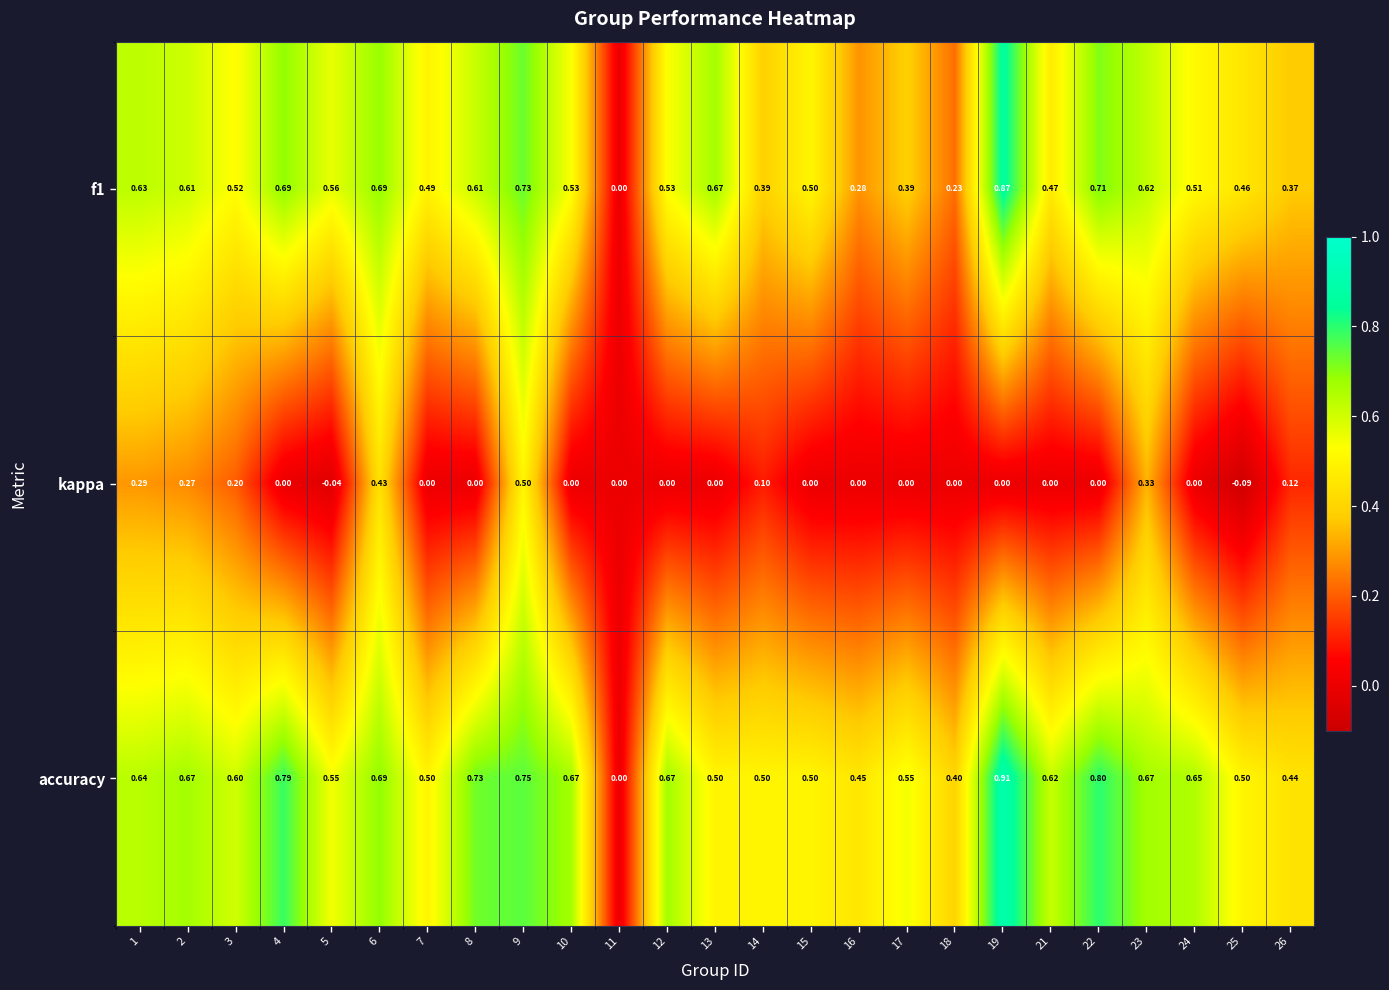

Which series has the largest range (max minus min)?

accuracy